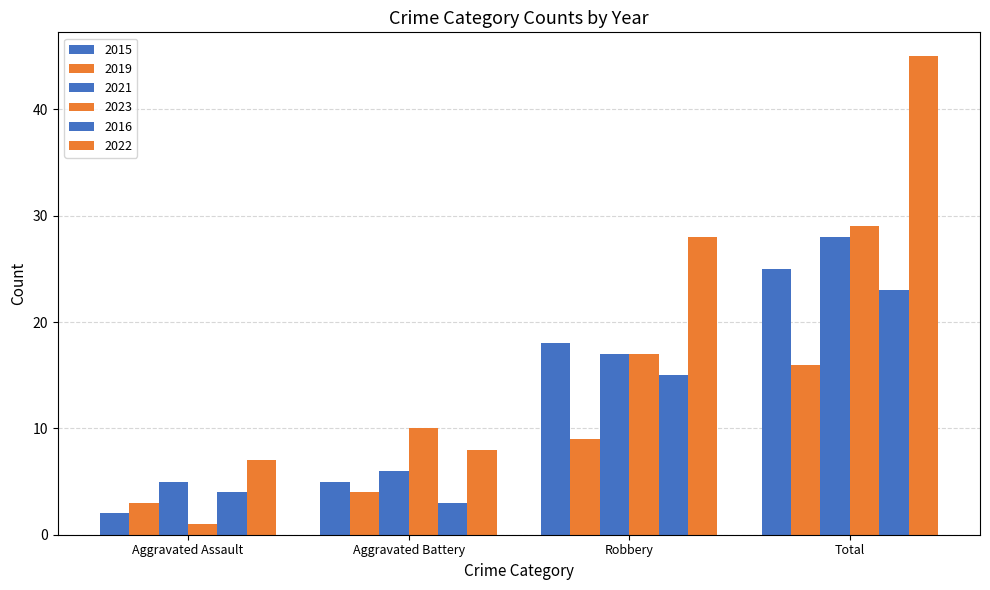

Rank the series at Robbery from lowest to highest value.

2019, 2016, 2021, 2023, 2015, 2022